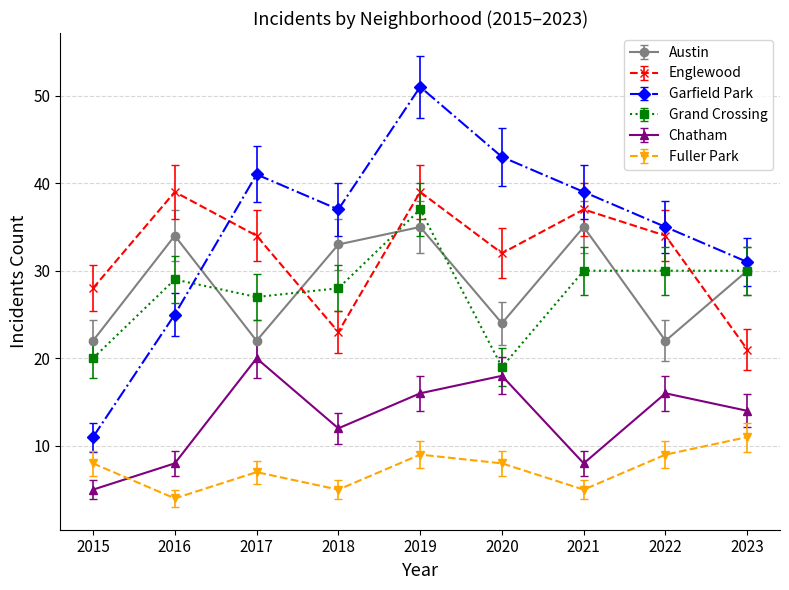

True or false: Grand Crossing has more than 1 interior local peaks.

True